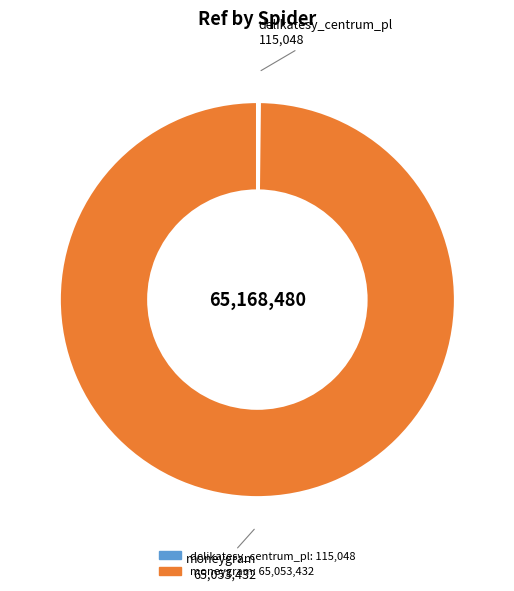

Is it true that moneygram is 100% of the pie?

True